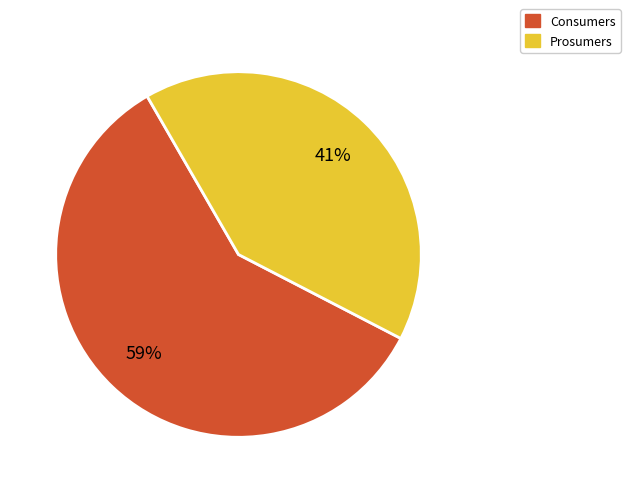

Which category accounts for the majority?

Consumers